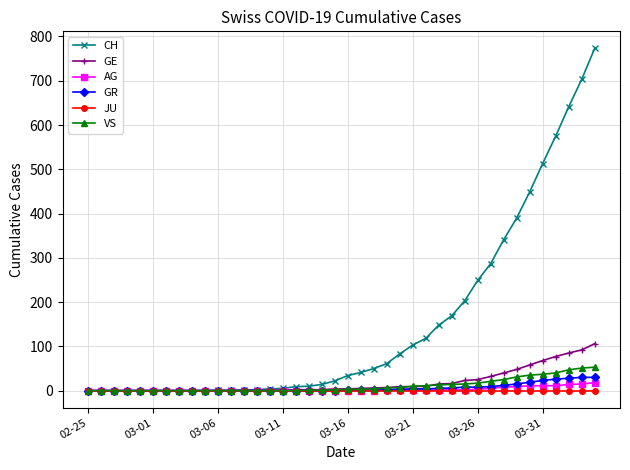

Which series has the largest range (max minus min)?

CH